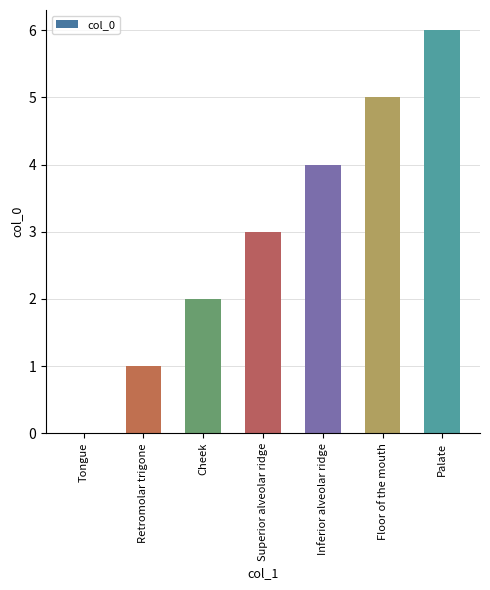

What value does the data have at Floor of the mouth?

5